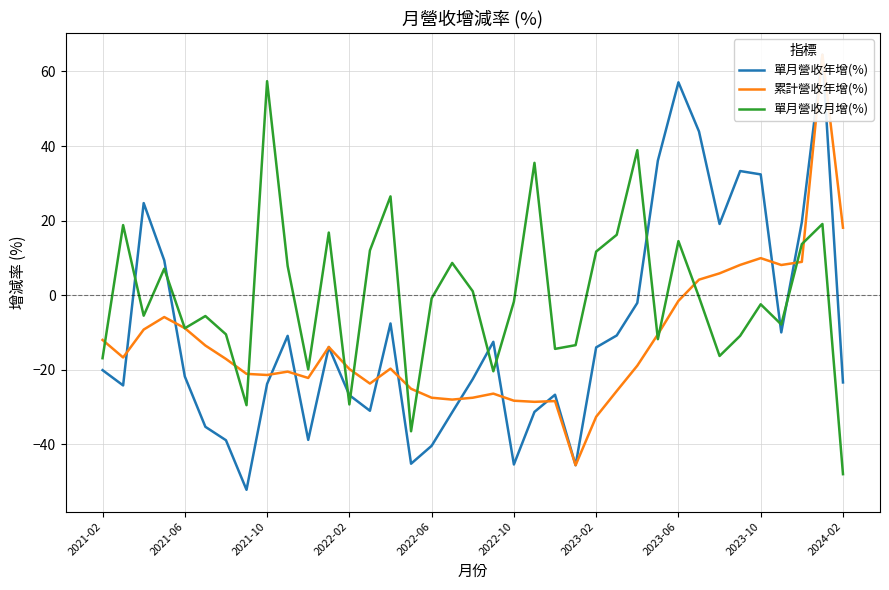

Which series ends up on top after the final intersection of 單月營收年增(%) and 累計營收年增(%)?

累計營收年增(%)